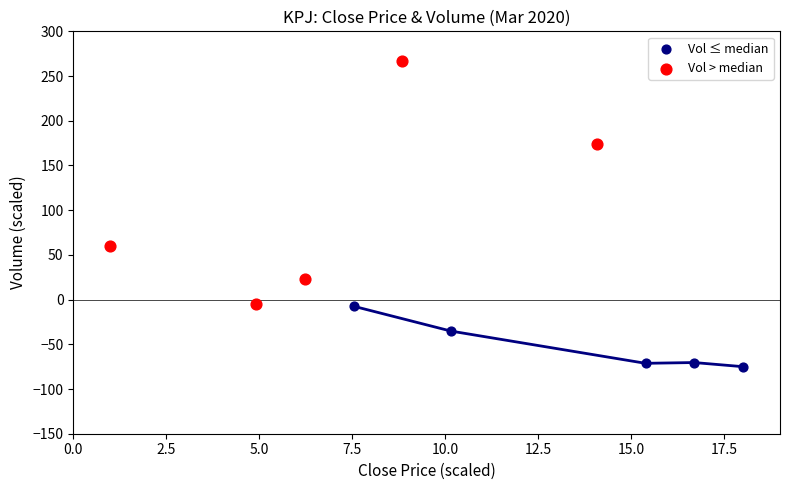

Which series reaches the maximum Y coordinate?

Vol > median